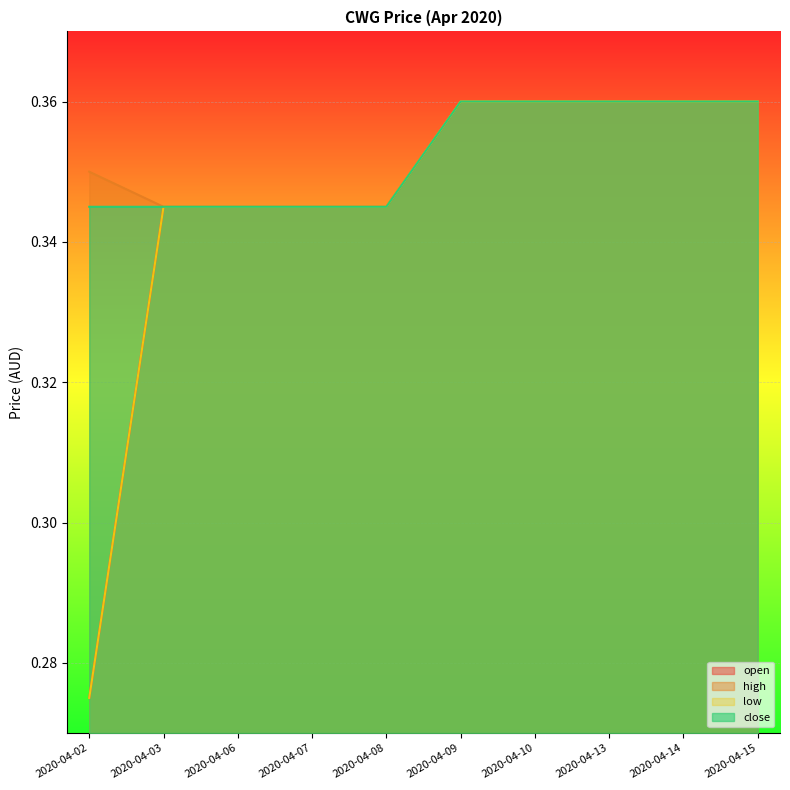

True or false: close and high cross at least once.

False